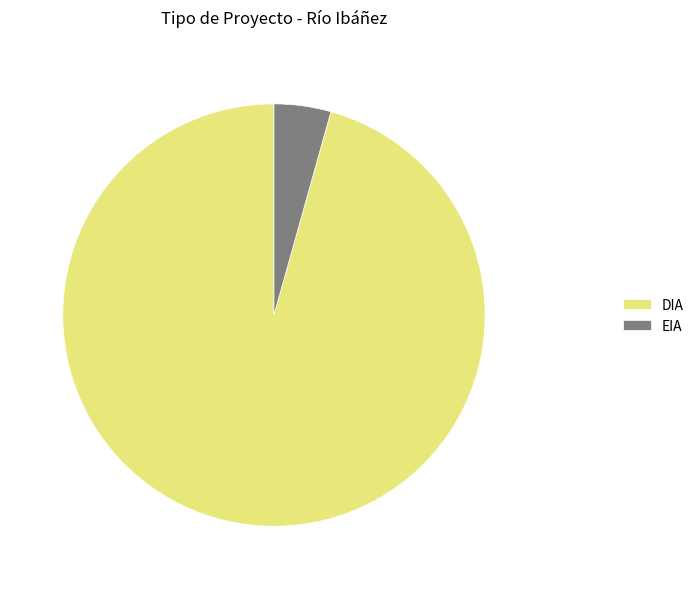

Which has a higher value, EIA or DIA?

DIA